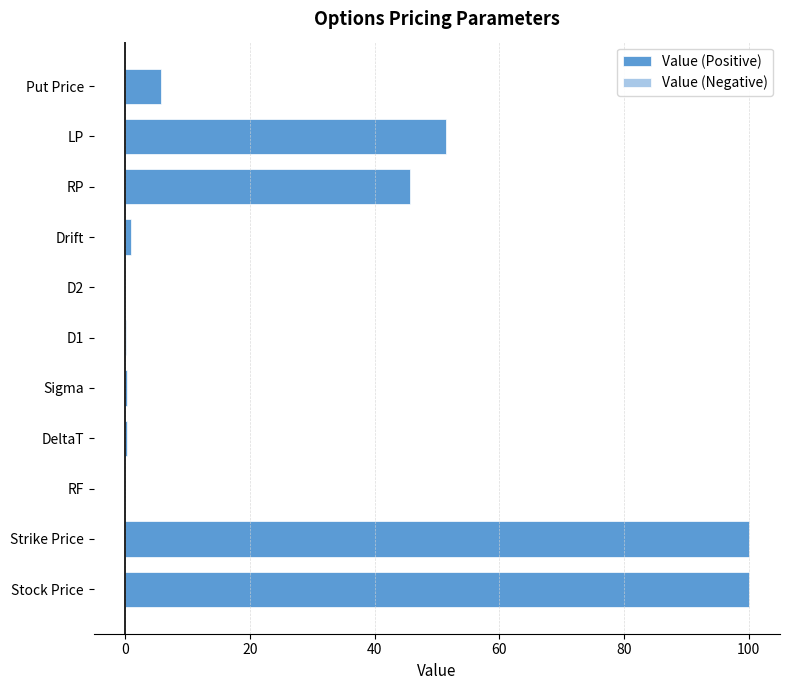

How many groups of bars are there?

11